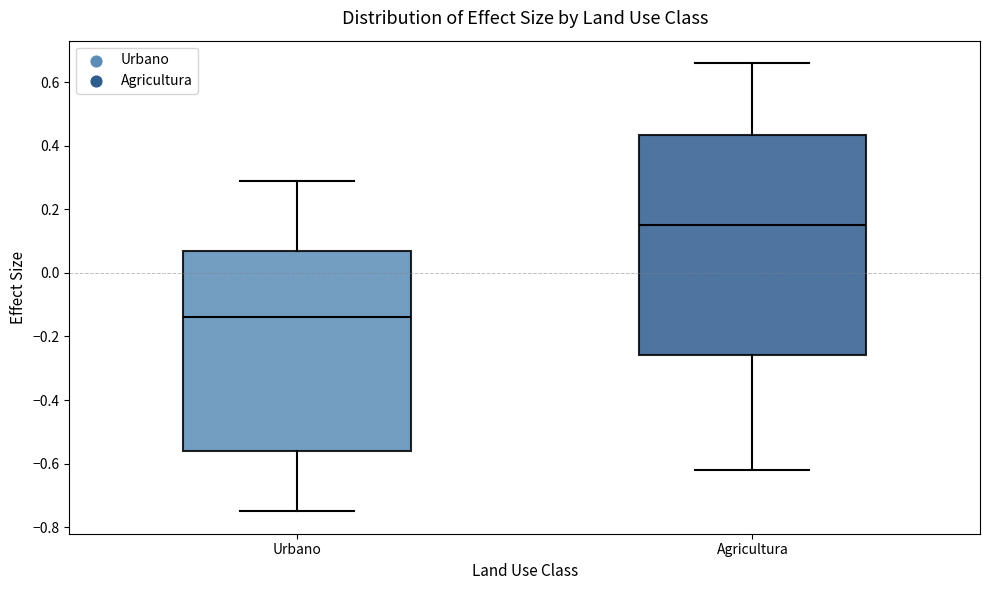

Which box has the highest median line?

Agricultura